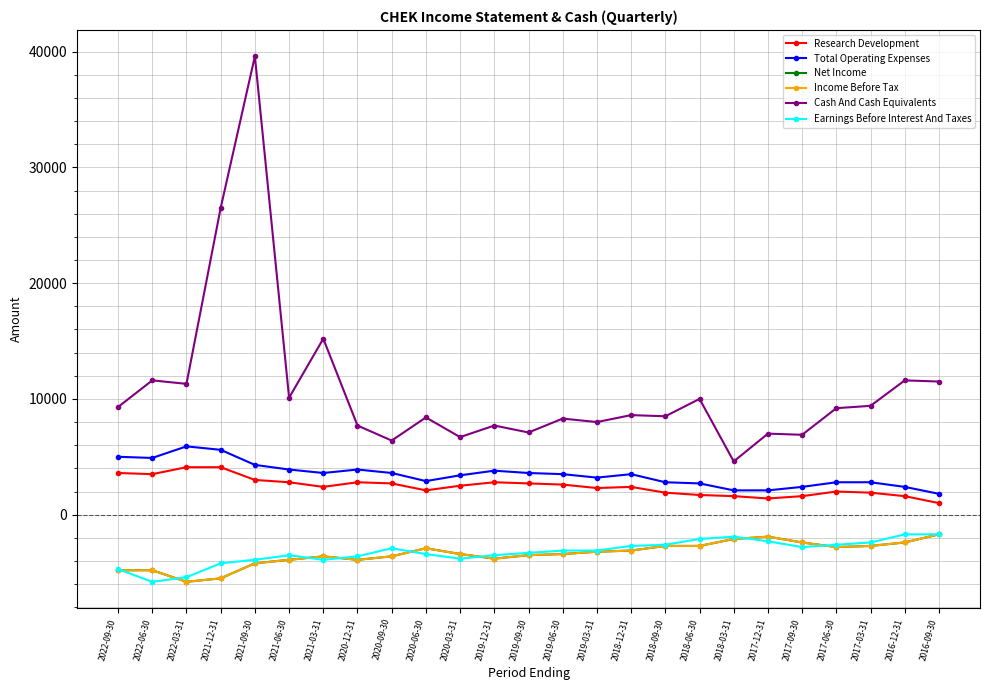

Where is the first local minimum for Income Before Tax?

2022-03-31